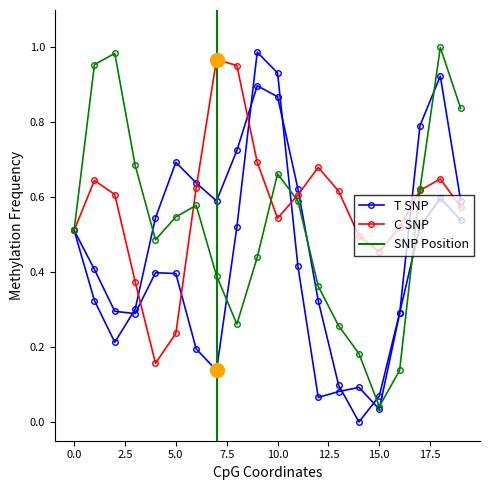

At how many categories does at least one series exceed 0?

20